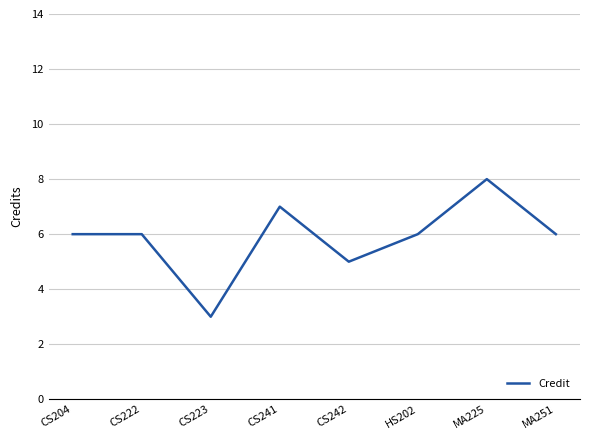

How many interior local valleys (lower than both neighbors) does the data have?

2